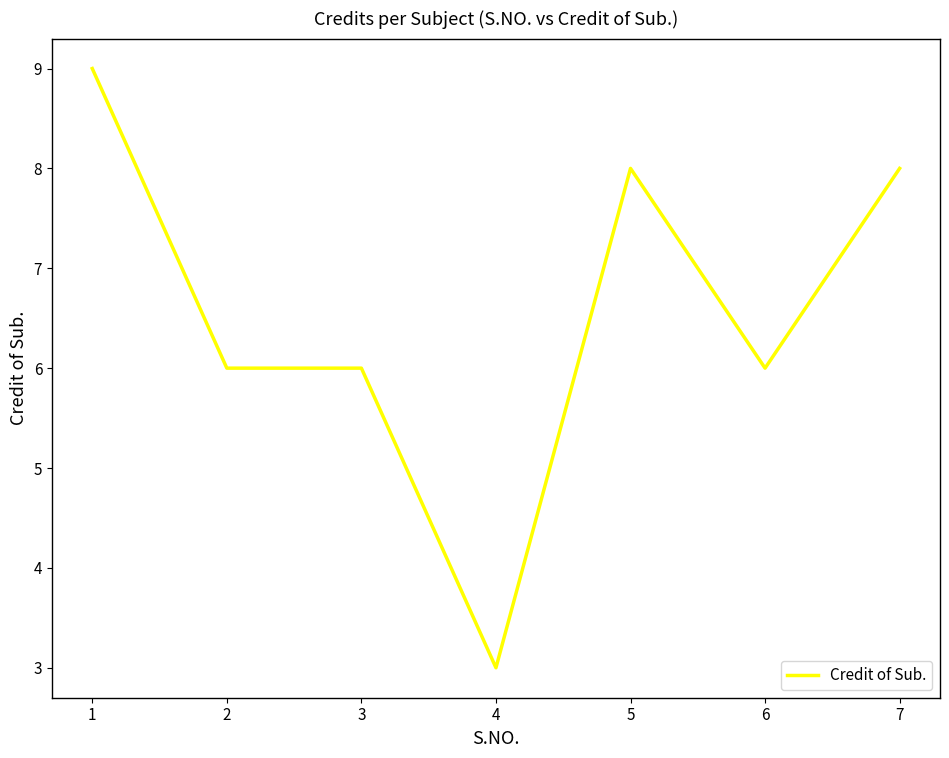

What is the sum of all values?

46